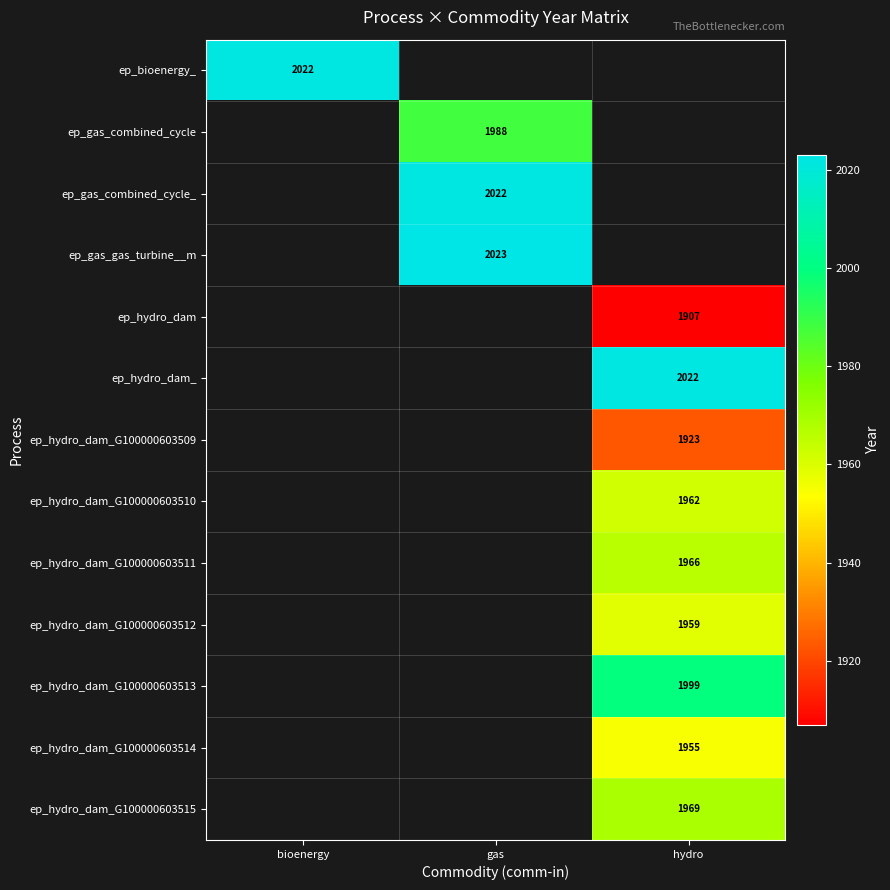

At how many categories does at least one series exceed 1980?

3